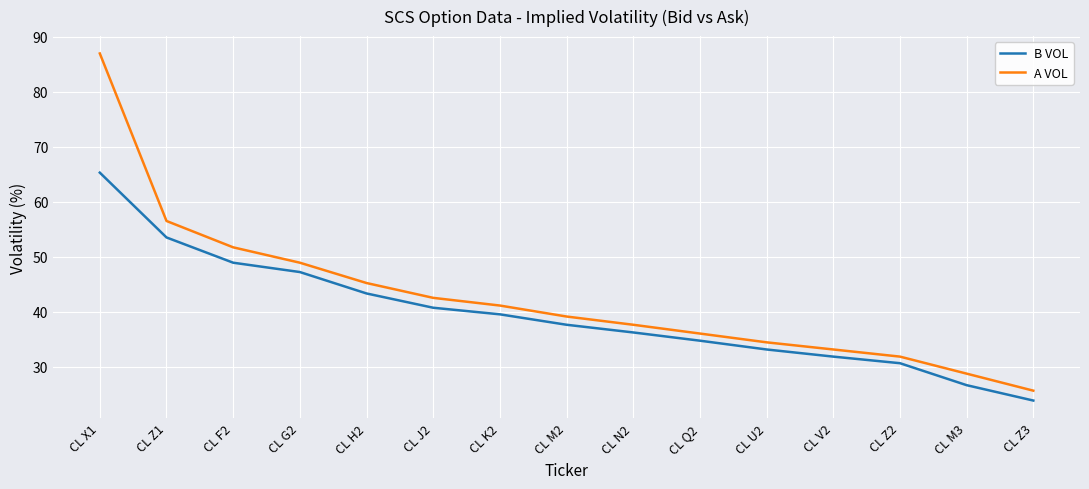

At which category does the chart reach its peak across all series?

CL X1